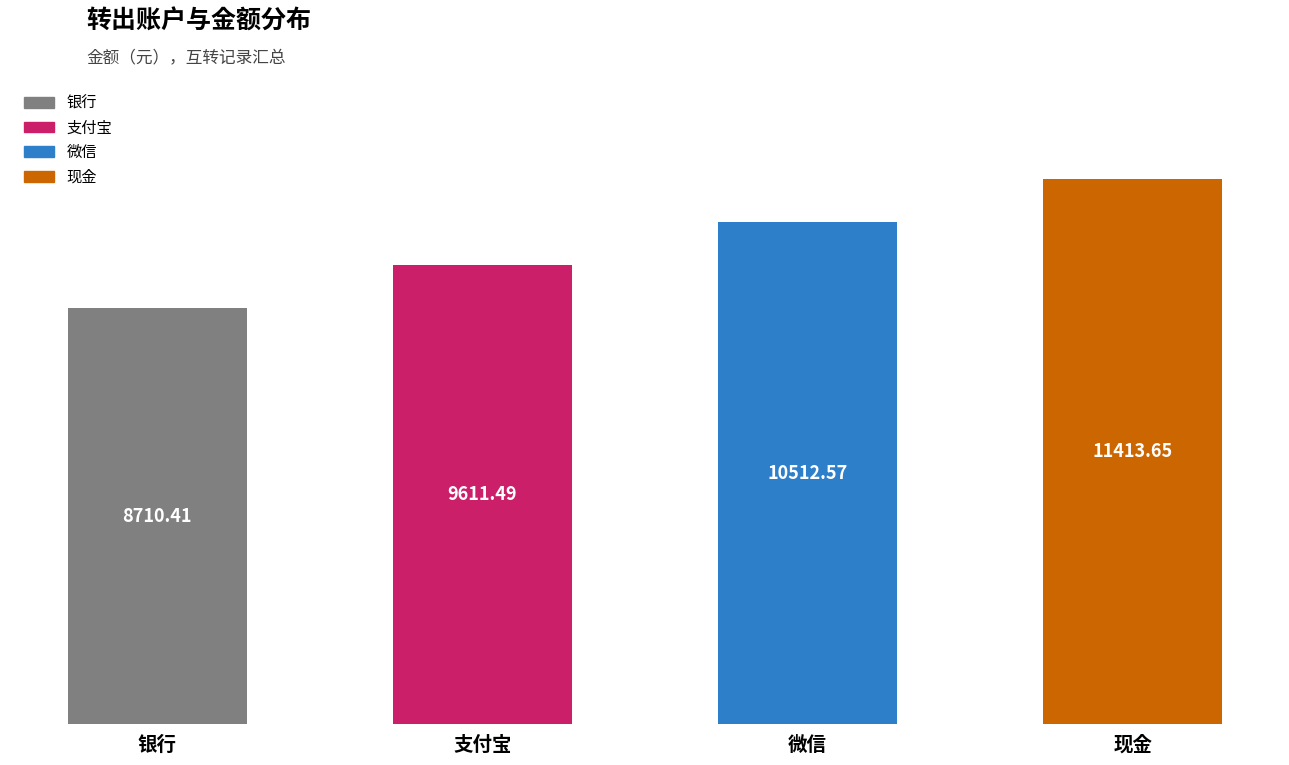

Which category has the lowest value across all series?

银行